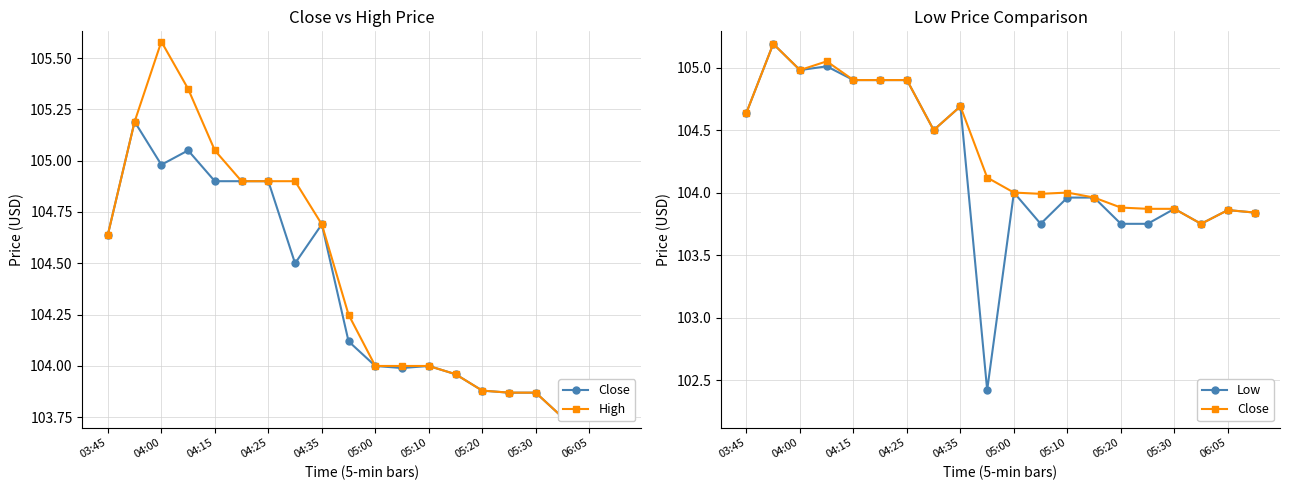

Does the chart display data point markers on the line(s)?

Yes